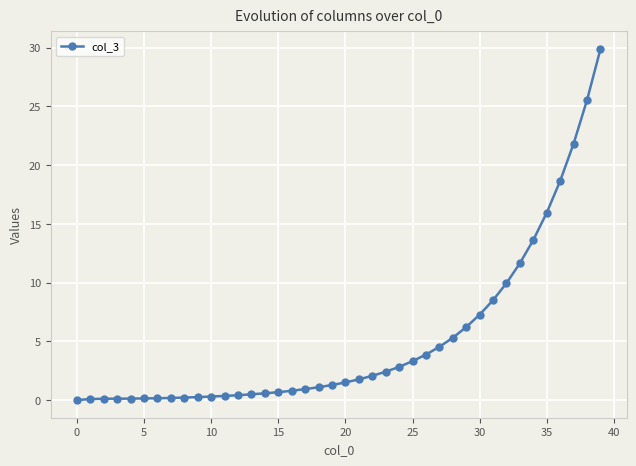

What is the maximum value shown in the chart?

29.9